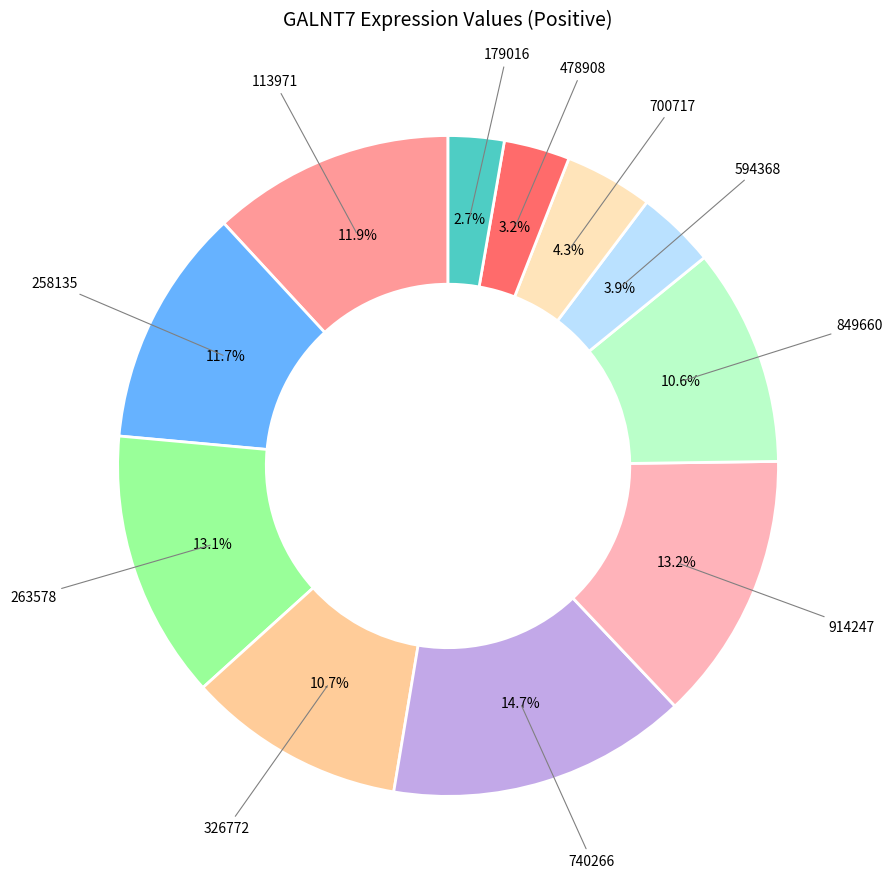

Is there a majority slice in this chart?

No